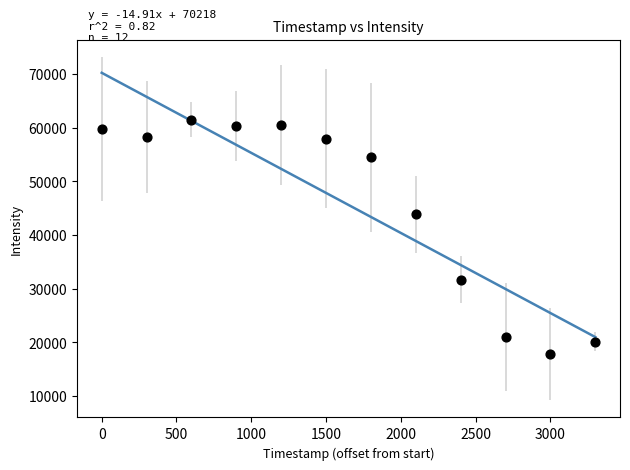

What is the range of Y values (max minus min)?

43712.6